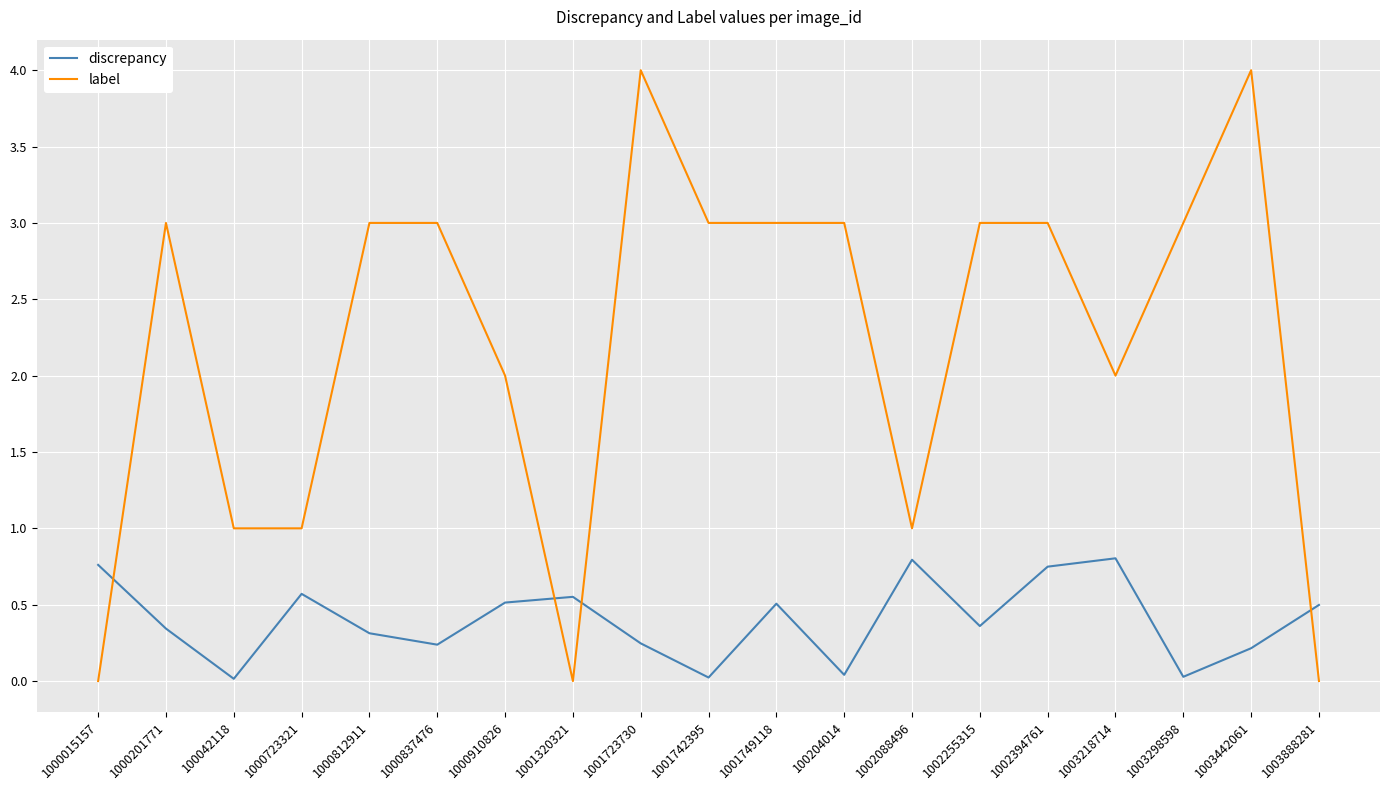

Which series has the widest spread of values?

label